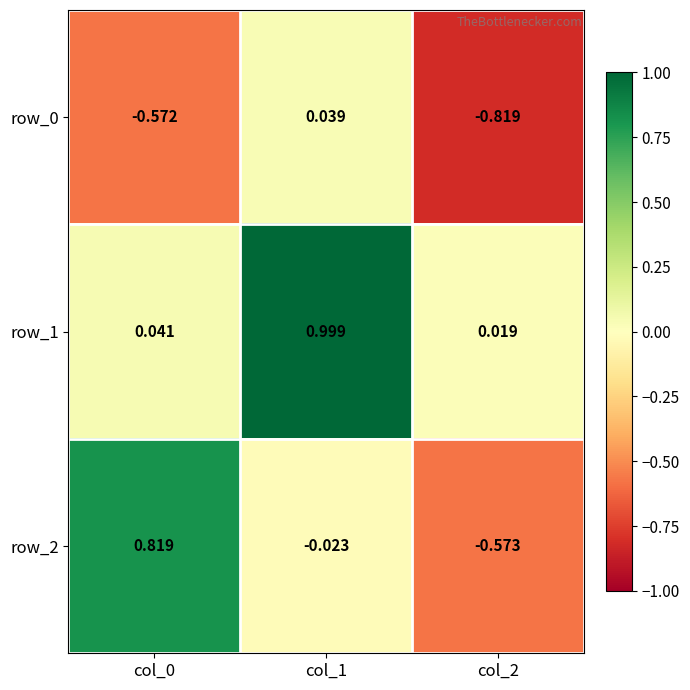

What is the difference between the second highest and minimum values in the row_0 series?

0.2